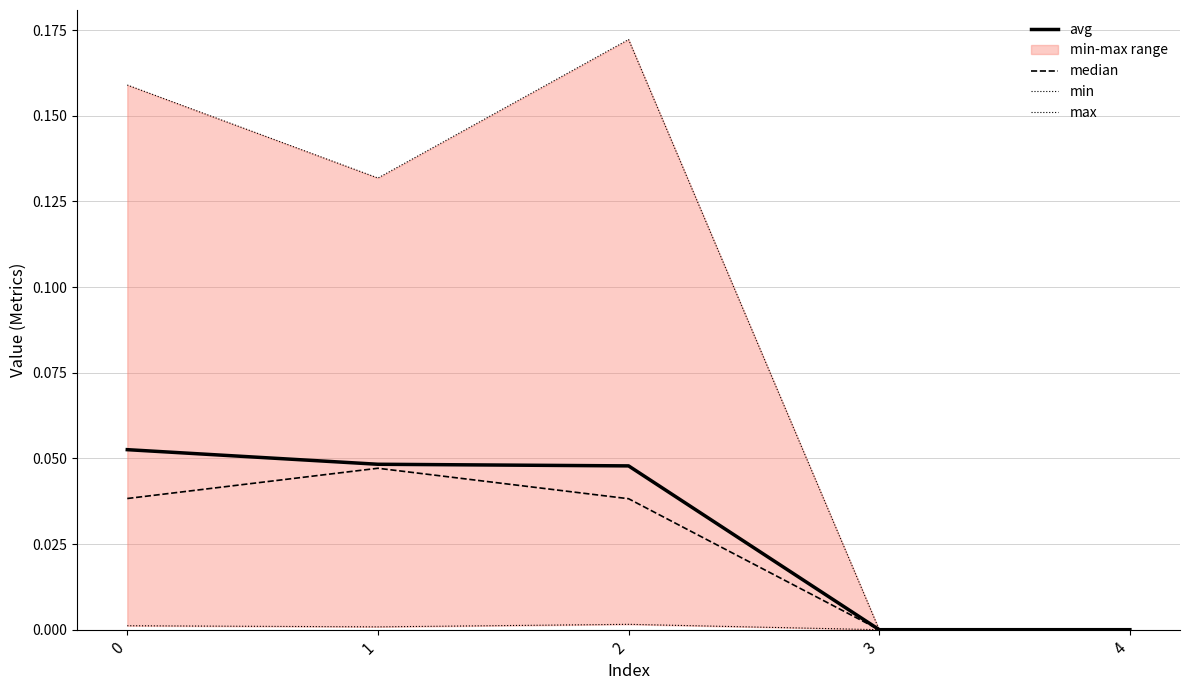

What is the total value across all series at 2?

0.3